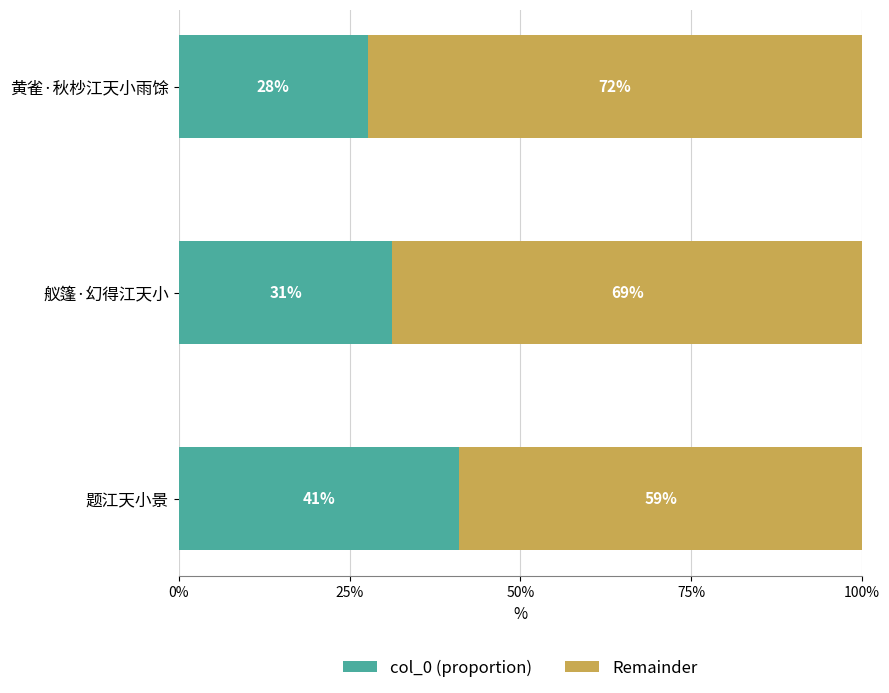

Which category has the lowest value in the col_0 (proportion) series?

黄雀·秋杪江天小雨馀